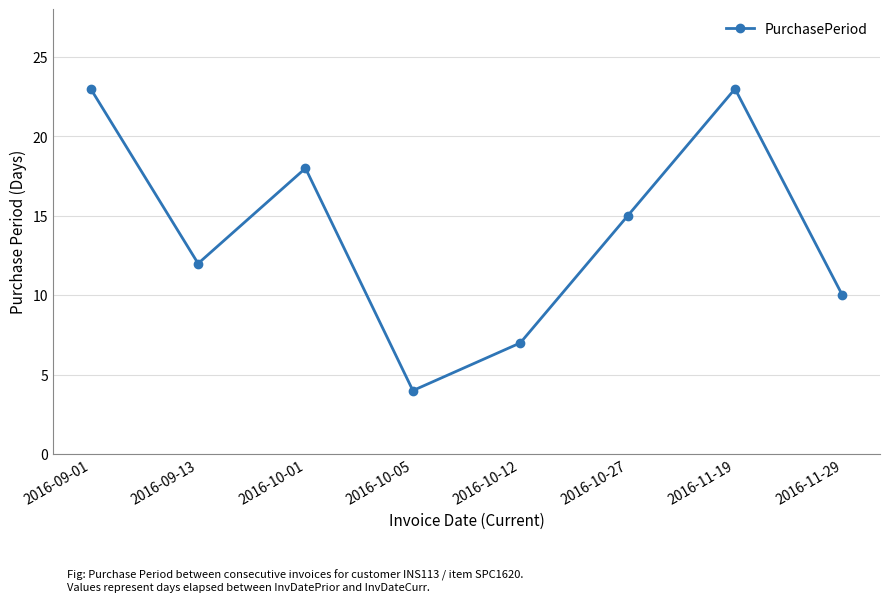

The chart shows a value of 30 at 2016-11-19. True or false?

False